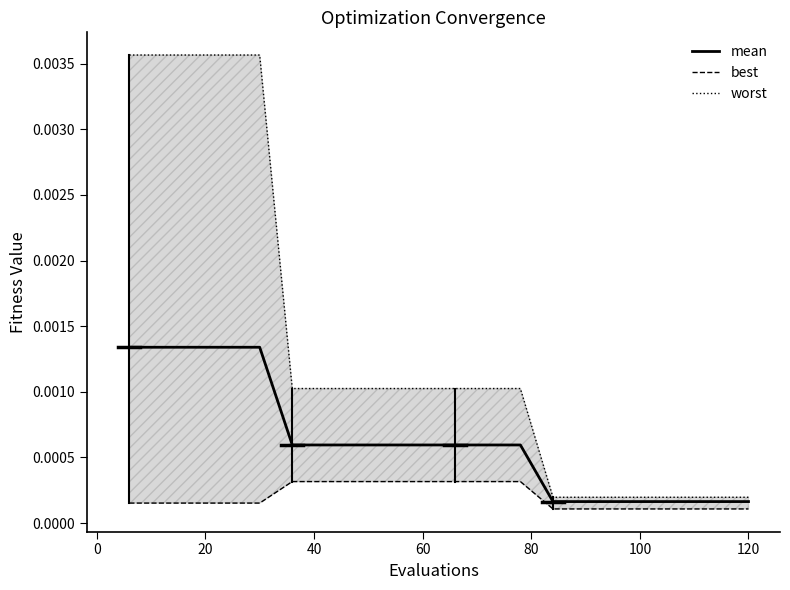

How many series are shown in this chart?

3